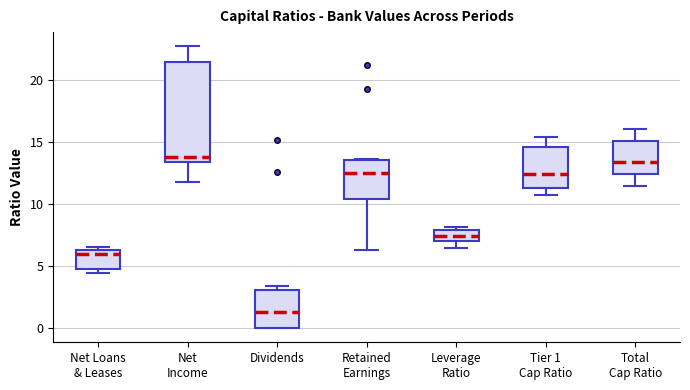

Which box has the lowest median line?

Dividends